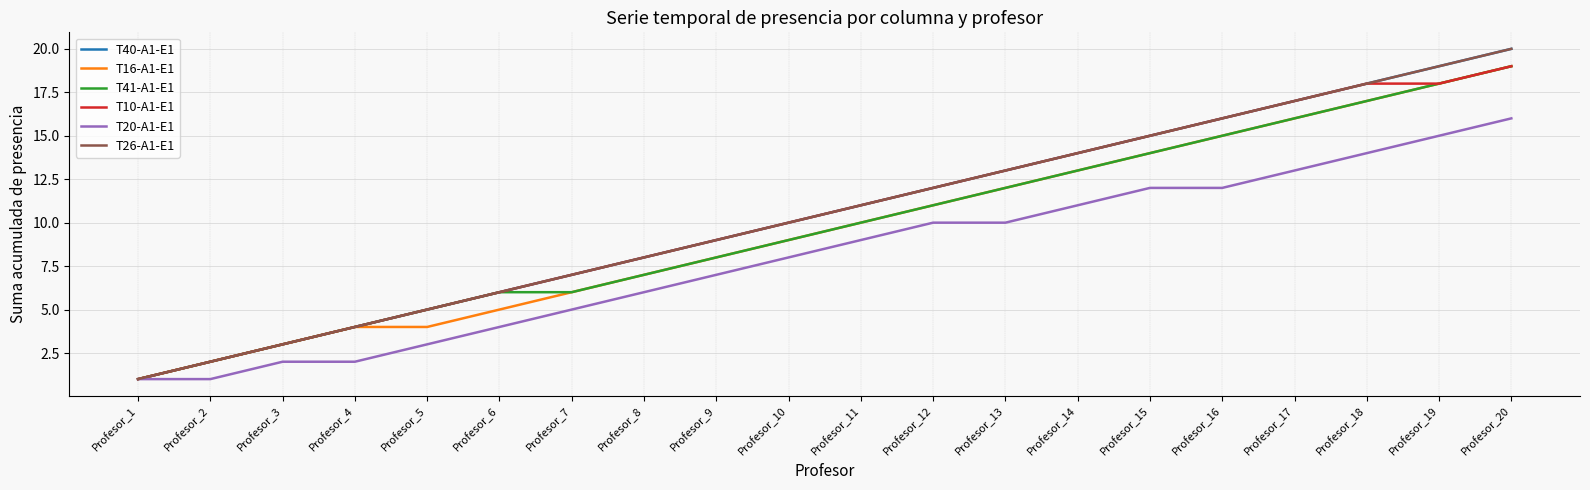

What is the difference between the T41-A1-E1 values at Profesor_12 and Profesor_19?

7